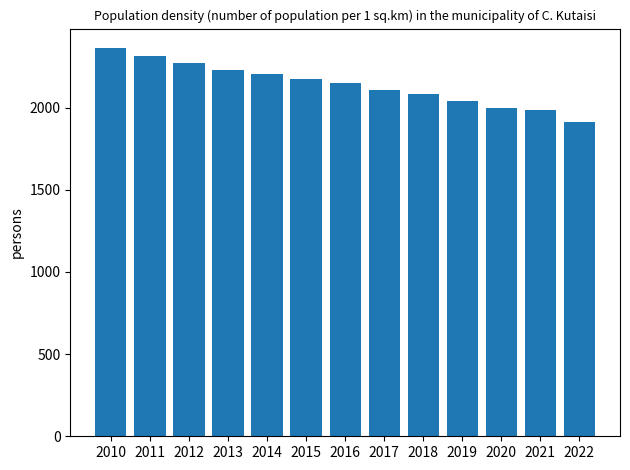

What is the difference between the values at 2012 and 2018?

188.8